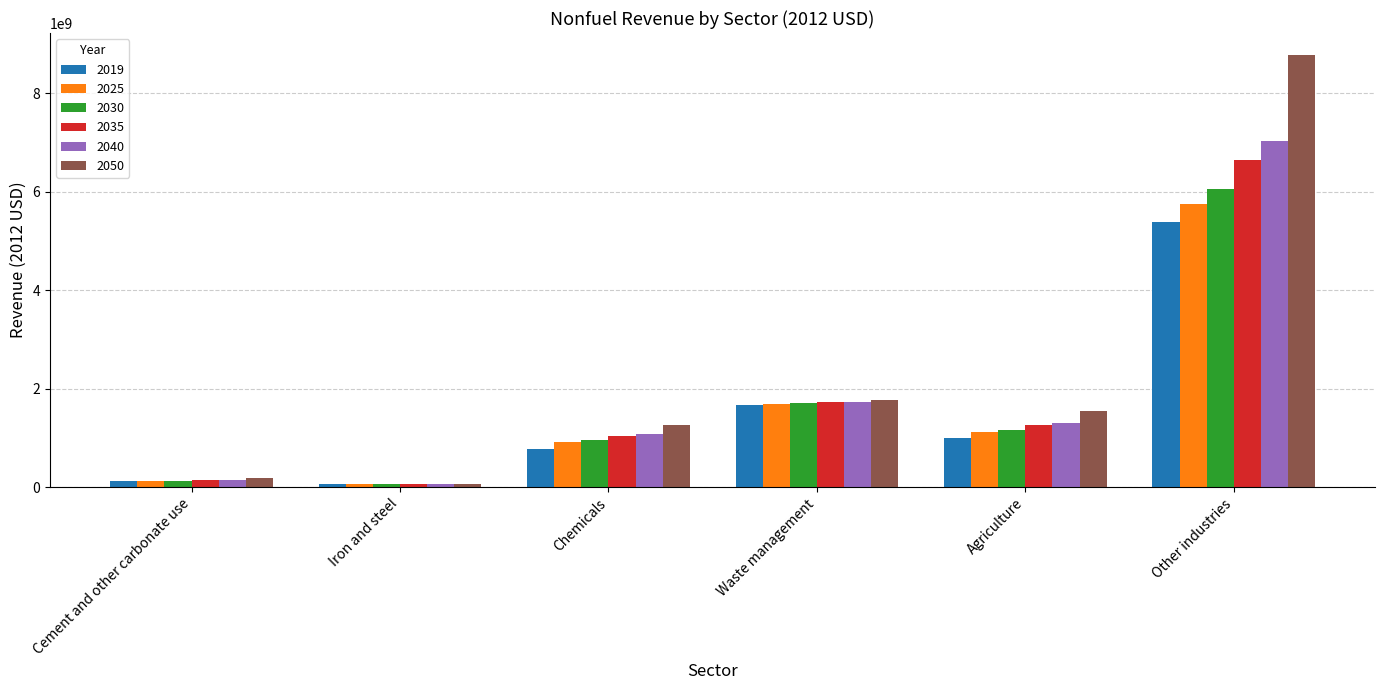

What are all the series names shown in the legend?

2019, 2025, 2030, 2035, 2040, 2050